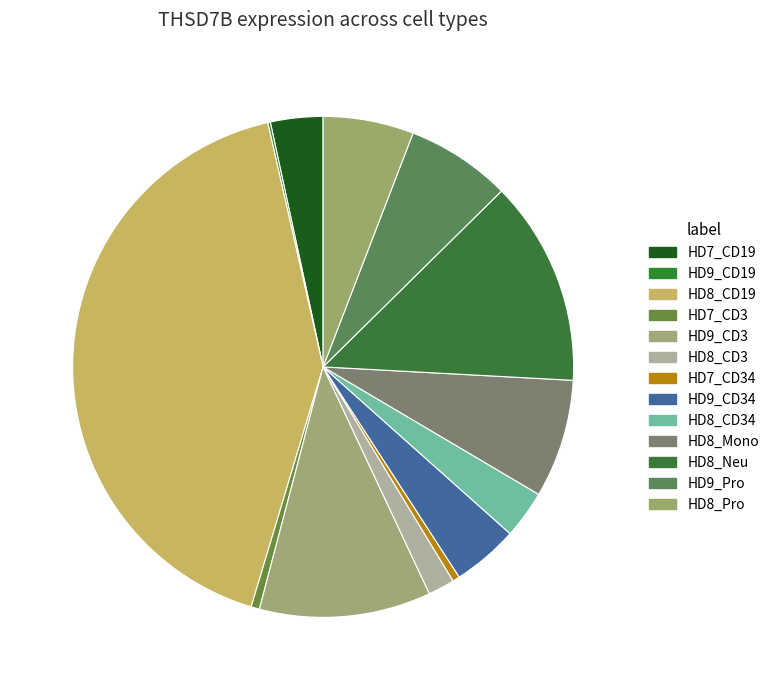

Count the number of slices in the pie.

13